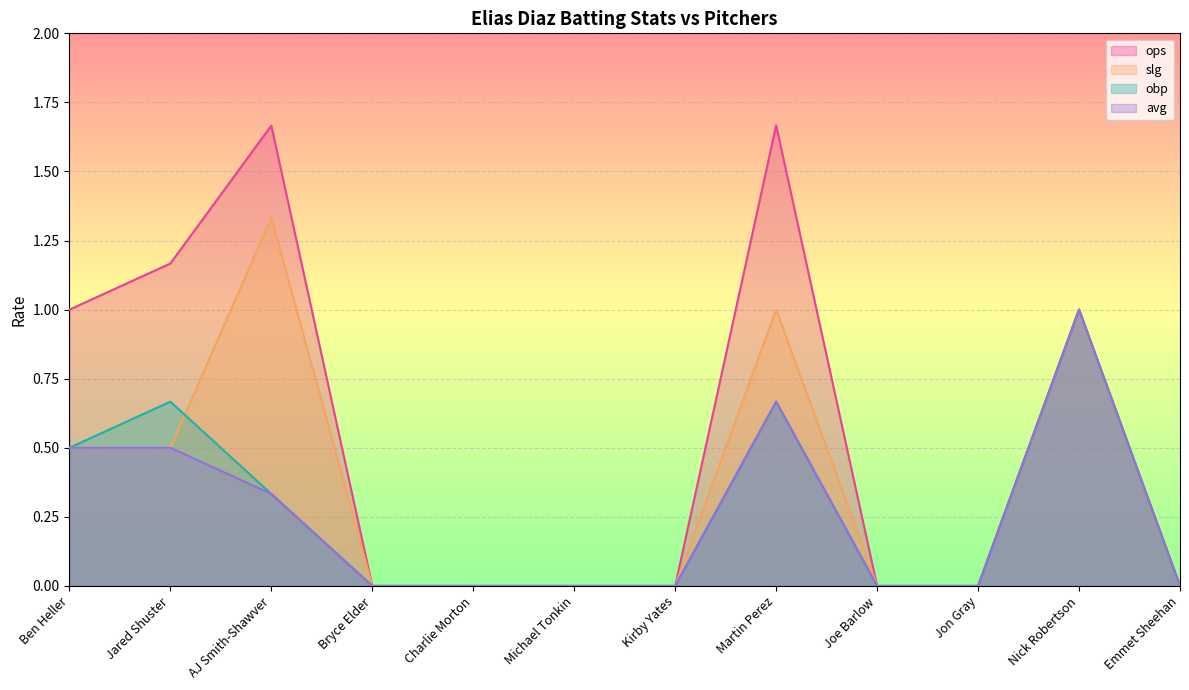

Which series has the largest range (max minus min)?

ops